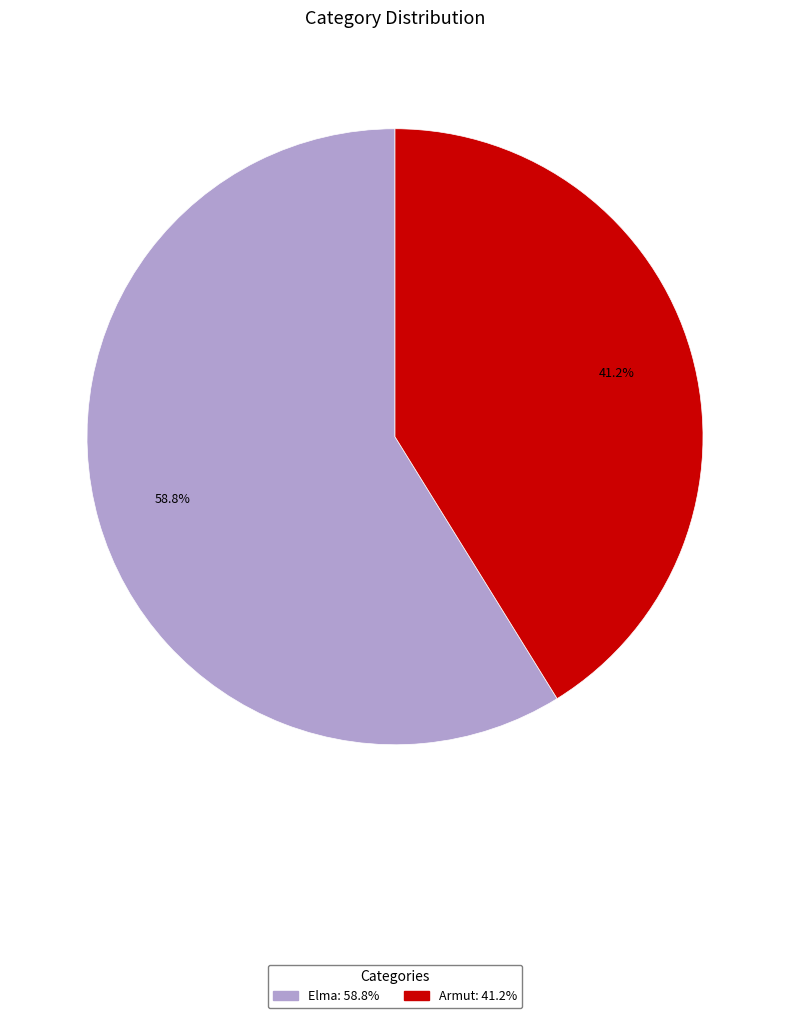

Combined, what portion of the pie is Elma and Armut?

100.0%